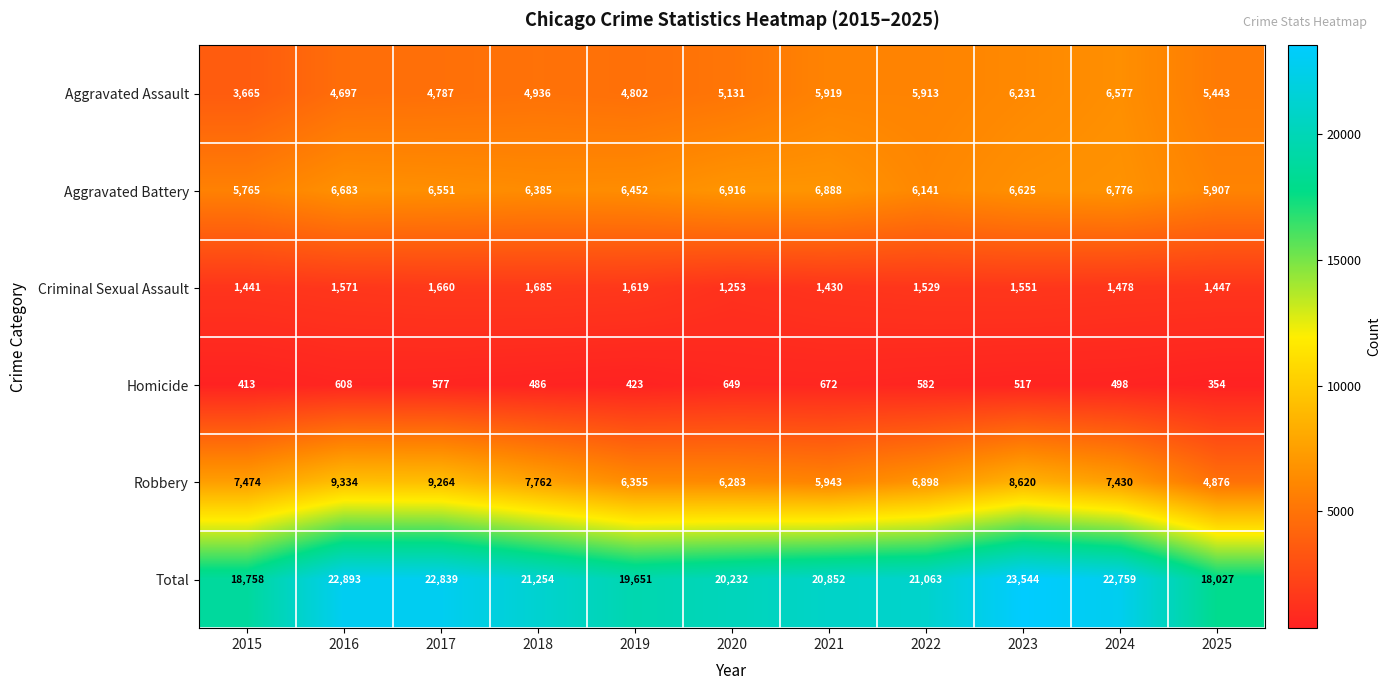

Where does the Criminal Sexual Assault series first go above 1529?

2016